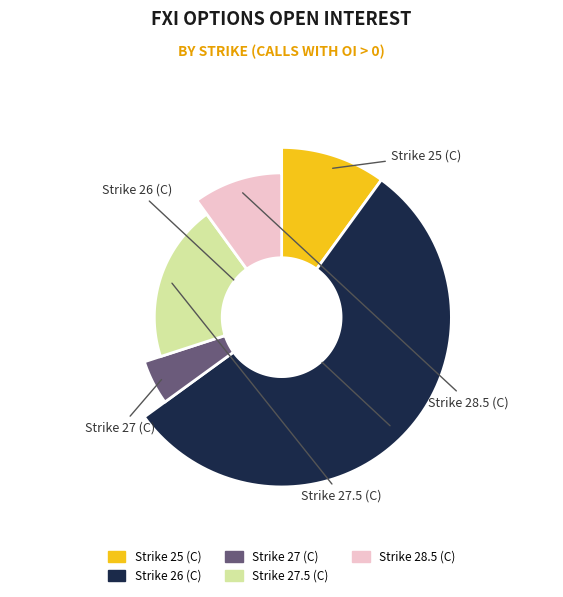

How many segments does this pie chart have?

5